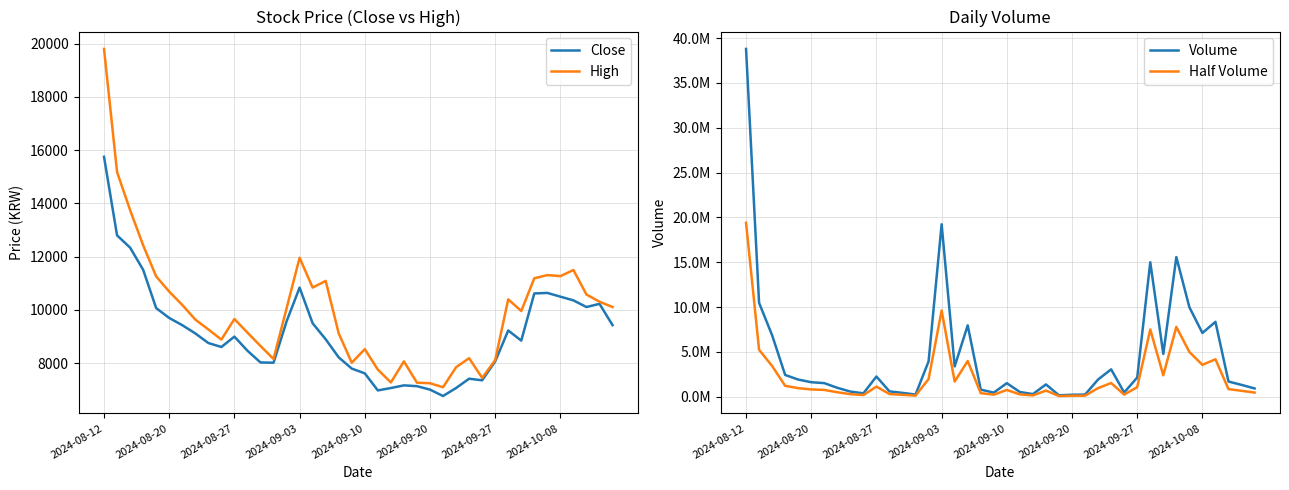

What is the spread (max minus min) of values at 19?

450818.0